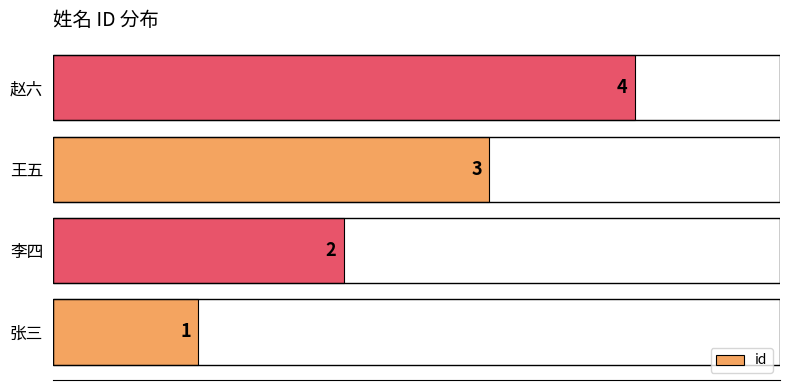

Is it true that the value at 赵六 is 2?

False